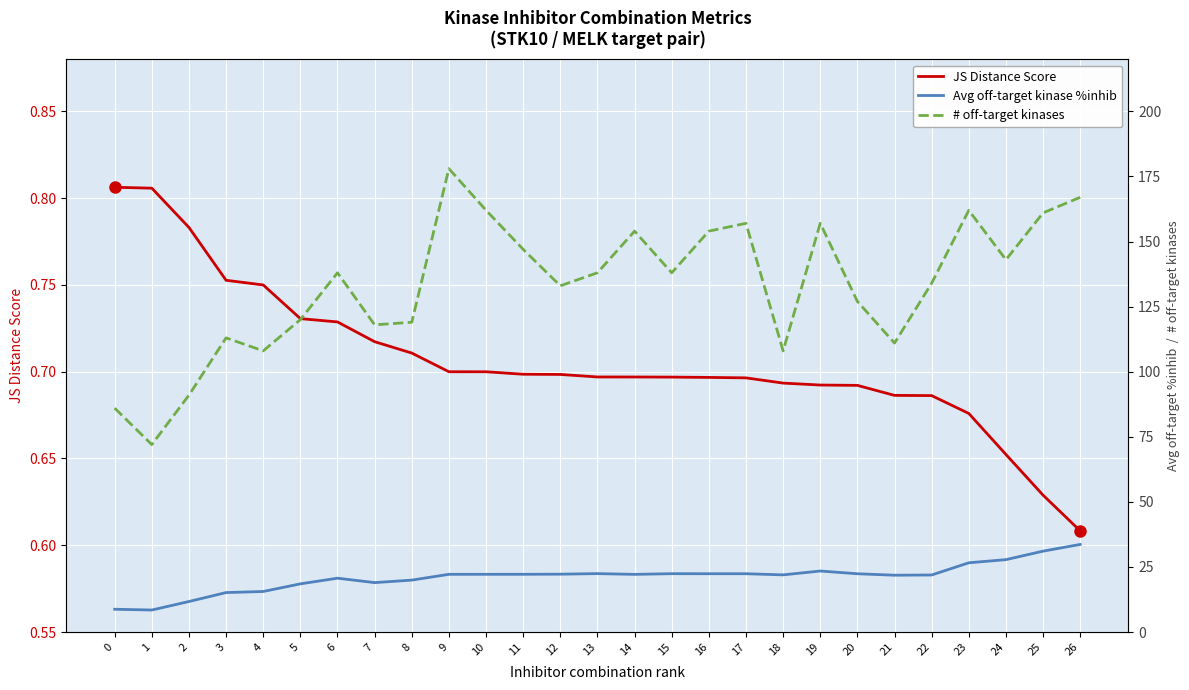

How many interior local peaks does the Avg off-target kinase %inhib series have?

5